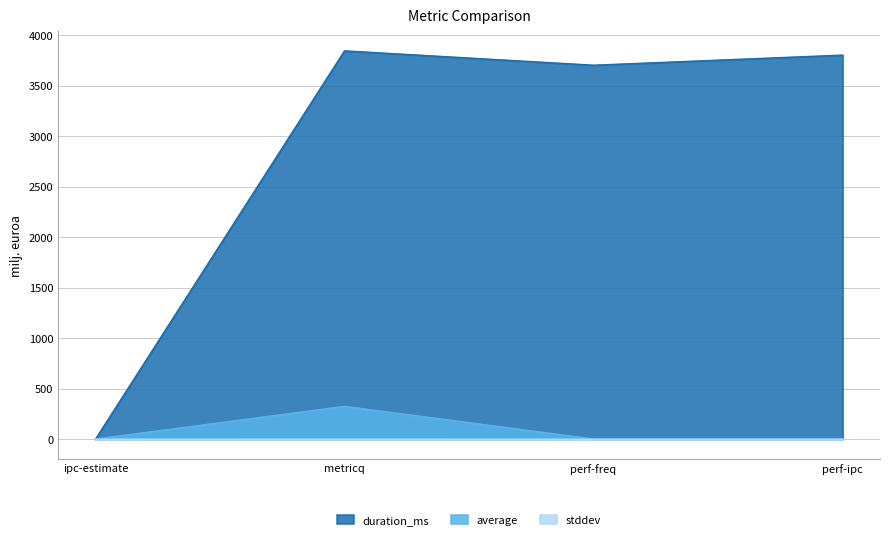

How many lines are shown in the chart?

3